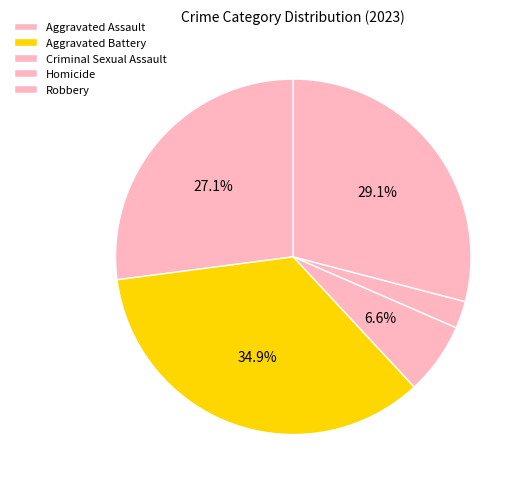

Is it true that Robbery is 29% of the pie?

True